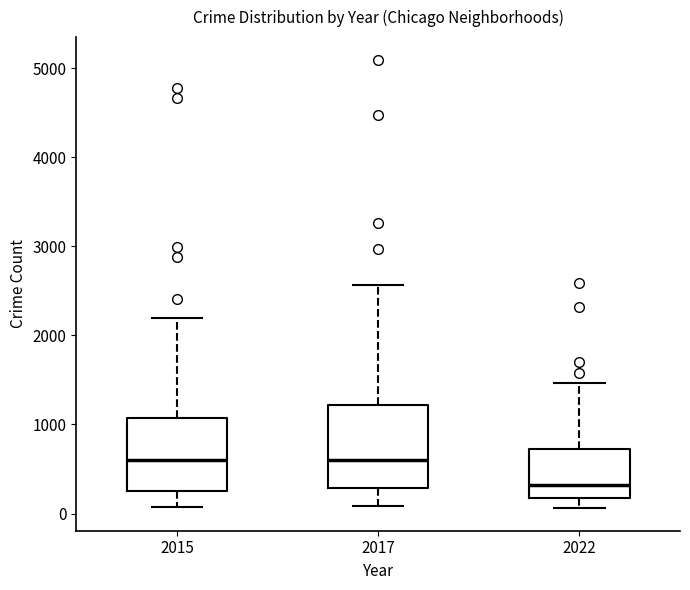

Comparing the boxes themselves (not the whiskers), which one is the tallest?

2017